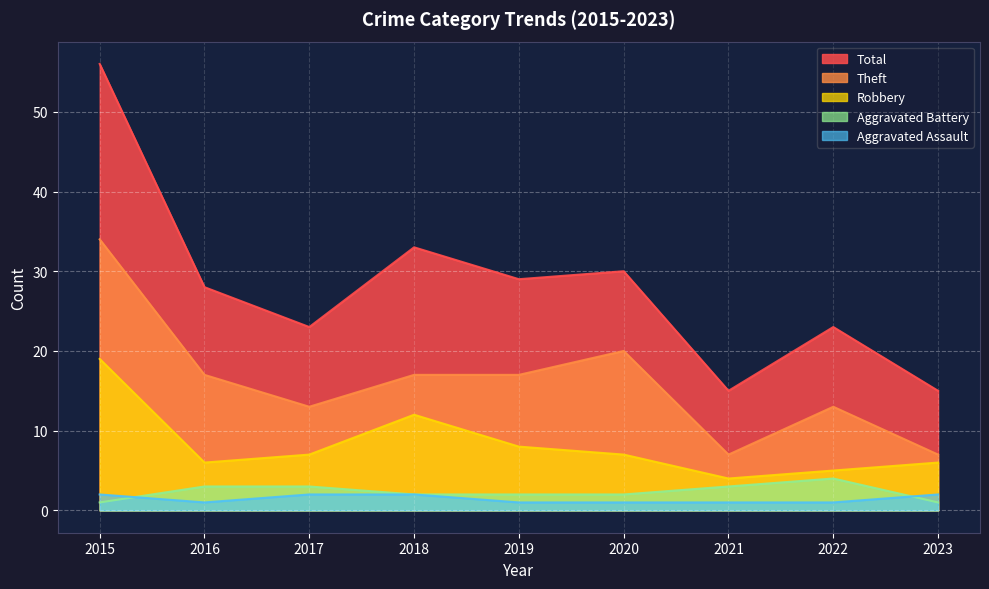

Reading left to right, extract all data points from this chart.

Aggravated Assault: 2	1	2	2	1	1	1	1	2
Aggravated Battery: 1	3	3	2	2	2	3	4	1
Robbery: 19	6	7	12	8	7	4	5	6
Theft: 34	17	13	17	17	20	7	13	7
Total: 56	28	23	33	29	30	15	23	15